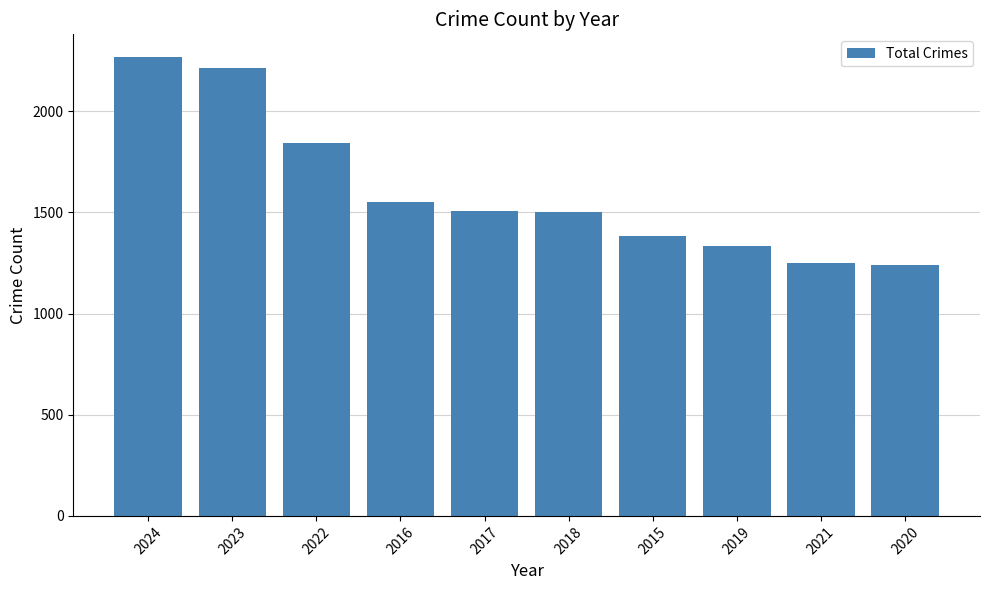

What is the label of the 5th bar from the left?

2017